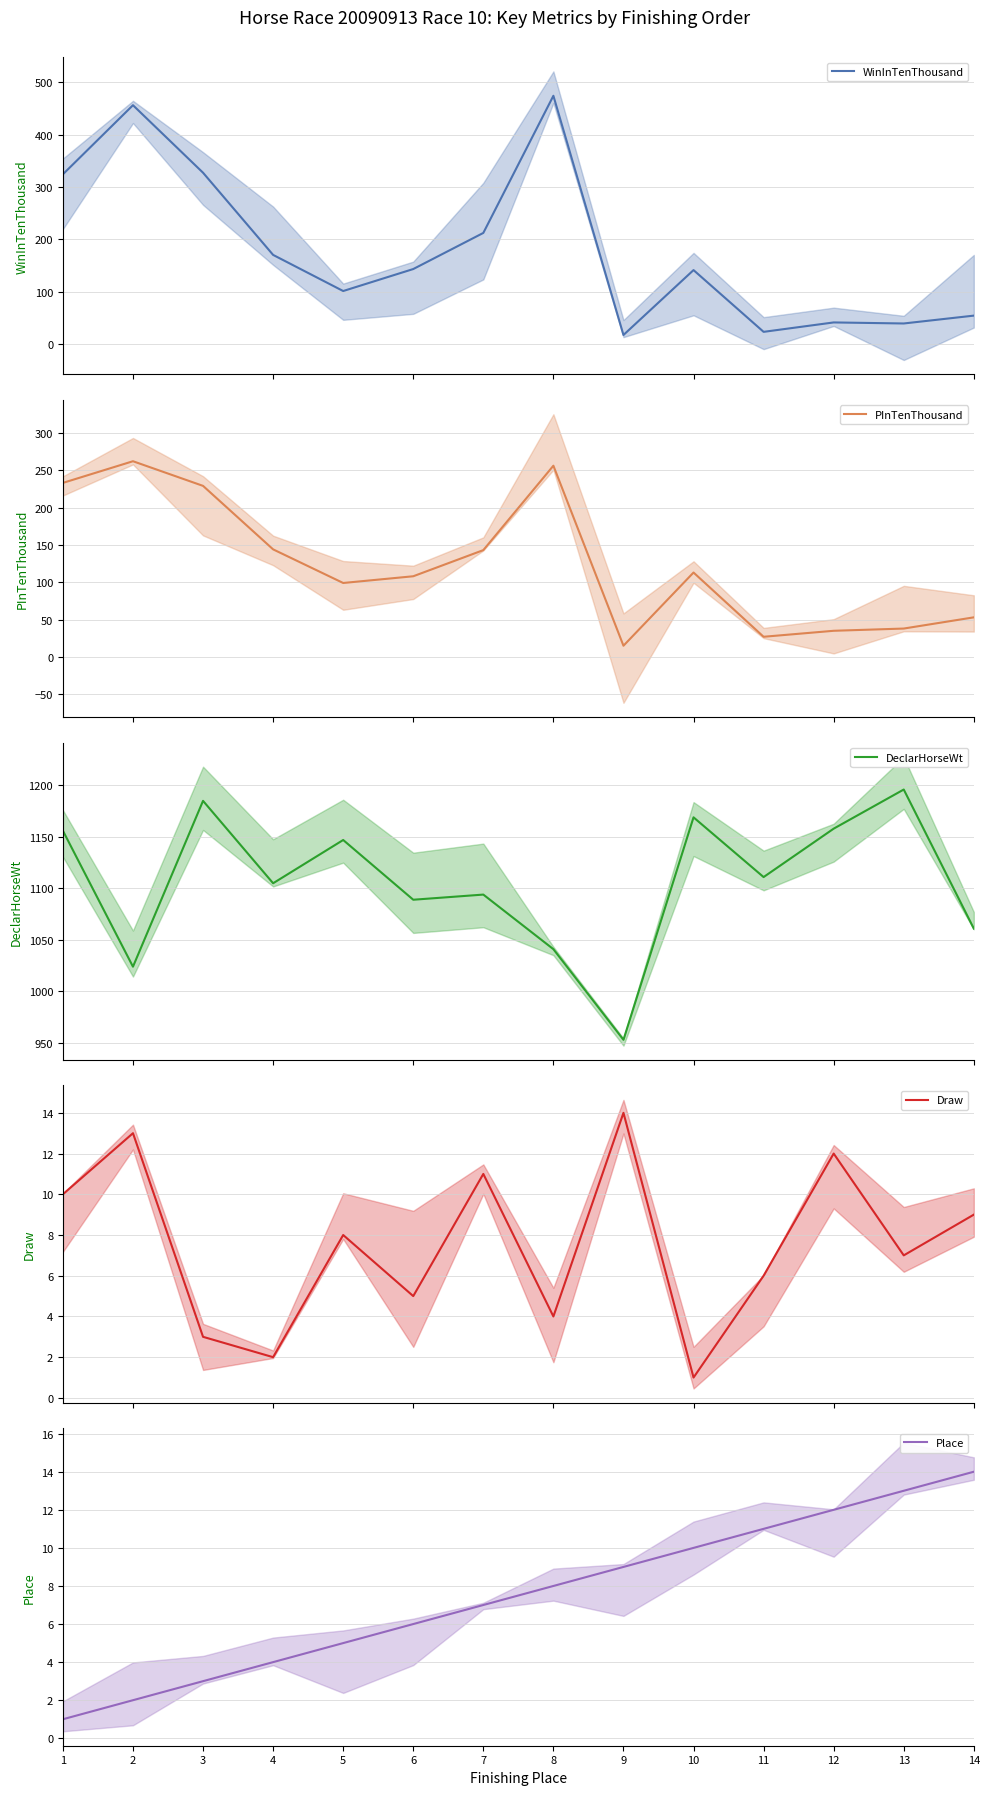

Rank the series at 6 from highest to lowest value.

DeclarHorseWt, WinInTenThousand, PInTenThousand, Place, Draw